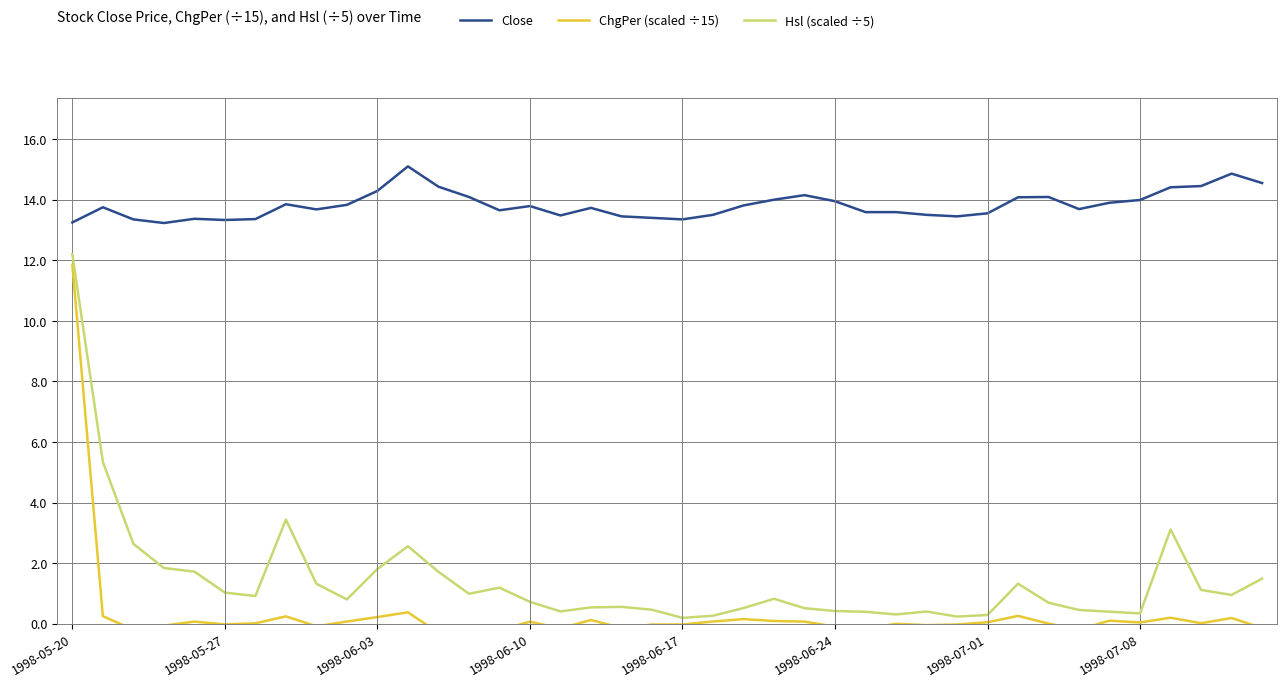

True or false: Hsl (scaled ÷5) and Close cross at least once.

False